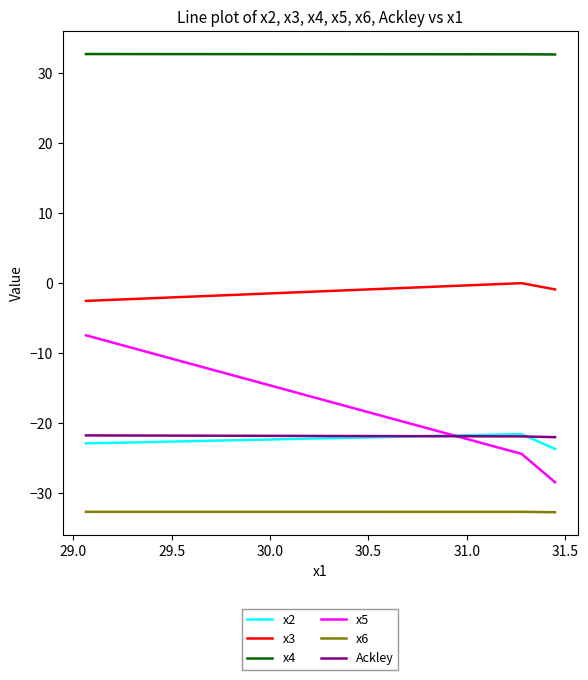

What is the difference between the maximum and minimum values in the x2 series?

2.1